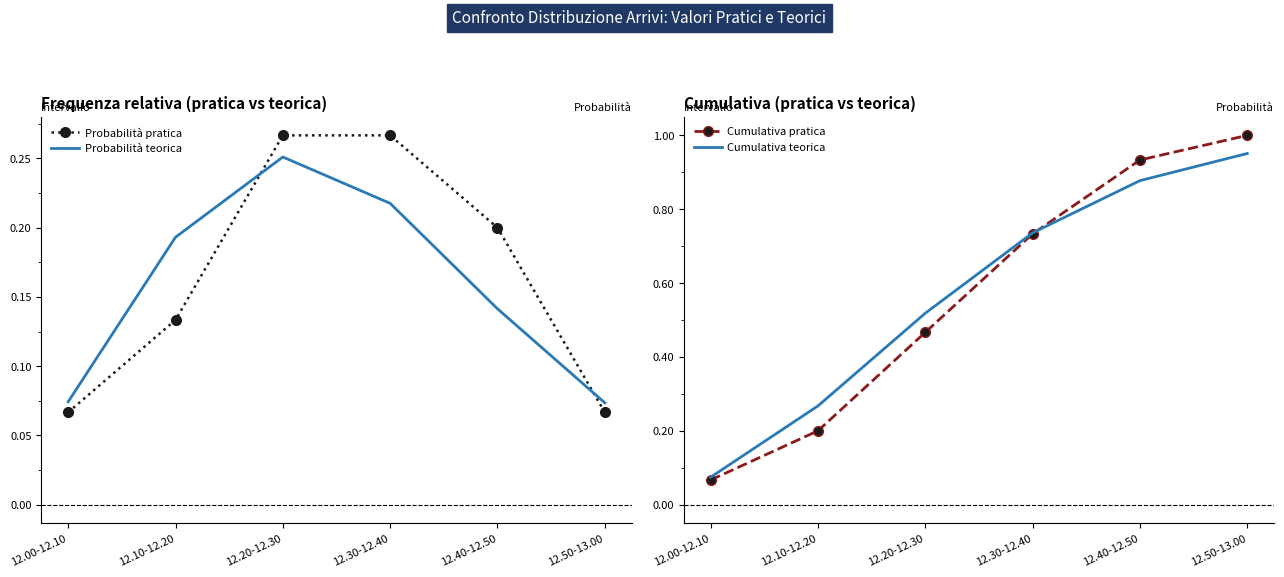

What position from the right is 12.00-12.10?

6